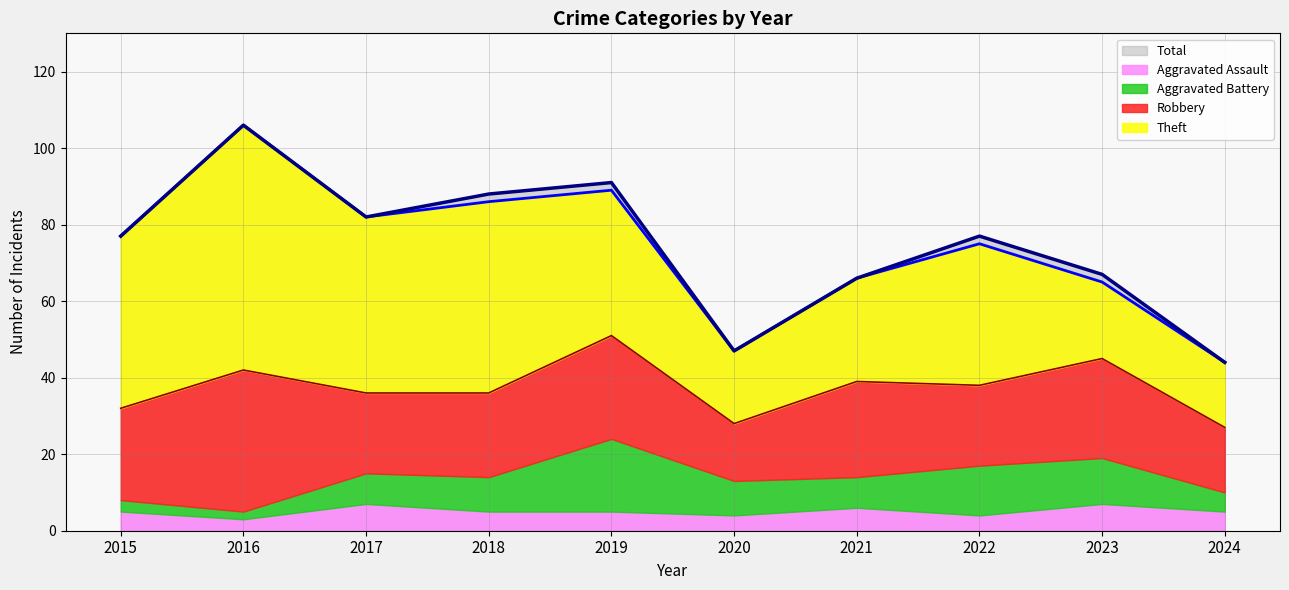

Reading right to left, list all the values displayed in this chart.

Robbery: 2024=17	2023=26	2022=21	2021=25	2020=15	2019=27	2018=22	2017=21	2016=37	2015=24
Theft: 2024=17	2023=20	2022=37	2021=27	2020=19	2019=38	2018=50	2017=46	2016=64	2015=45
Aggravated Battery: 2024=5	2023=12	2022=13	2021=8	2020=9	2019=19	2018=9	2017=8	2016=2	2015=3
Aggravated Assault: 2024=5	2023=7	2022=4	2021=6	2020=4	2019=5	2018=5	2017=7	2016=3	2015=5
Total: 2024=44	2023=67	2022=77	2021=66	2020=47	2019=91	2018=88	2017=82	2016=106	2015=77